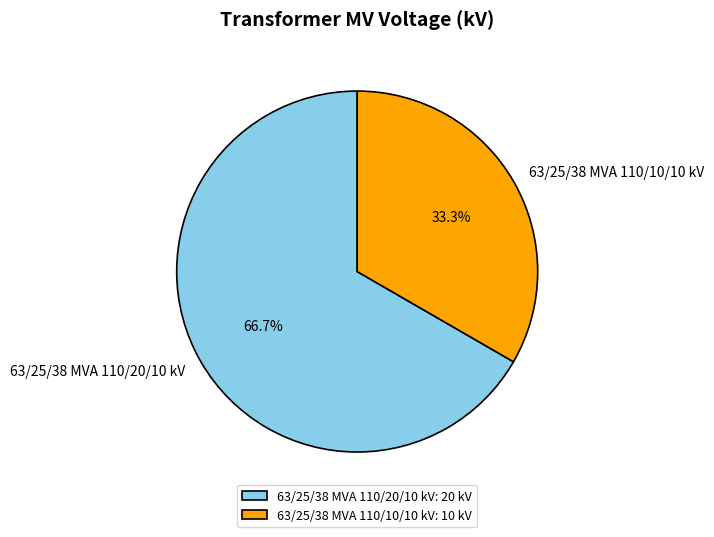

Is it true that 63/25/38 MVA 110/20/10 kV is 80% of the pie?

False